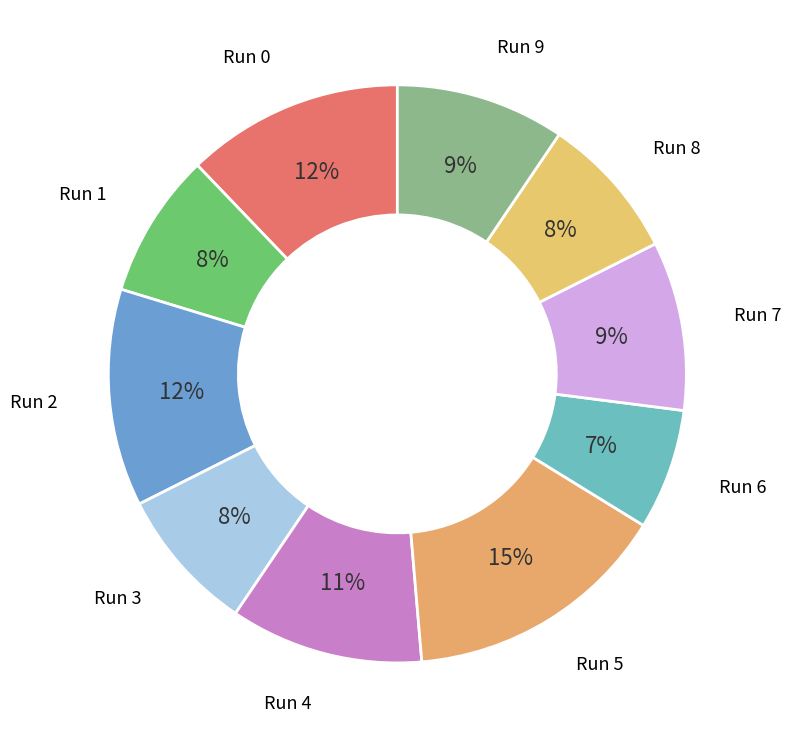

How many slices are in this pie chart?

10